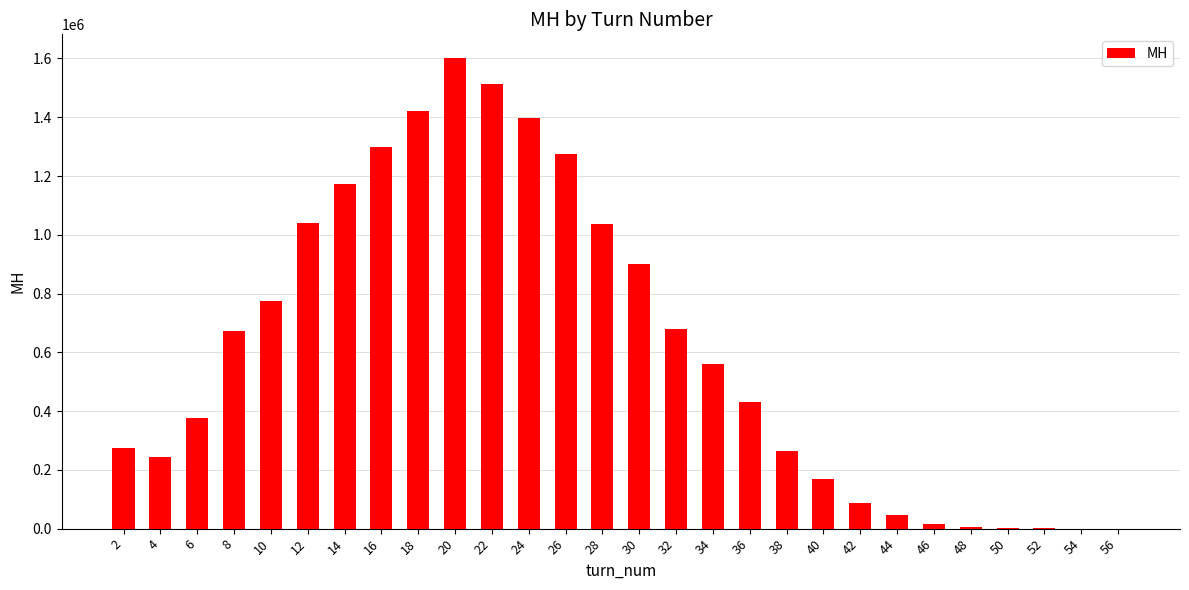

Which label corresponds to the largest value in the chart?

20